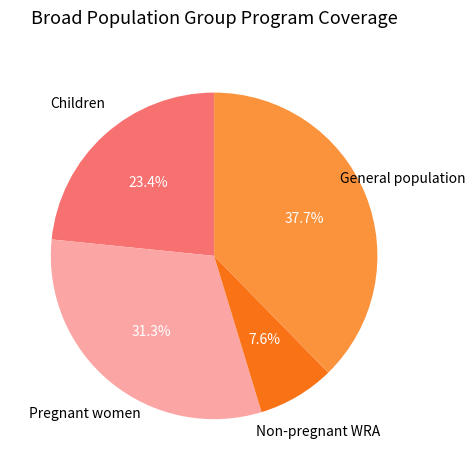

Is there a majority slice in this chart?

No